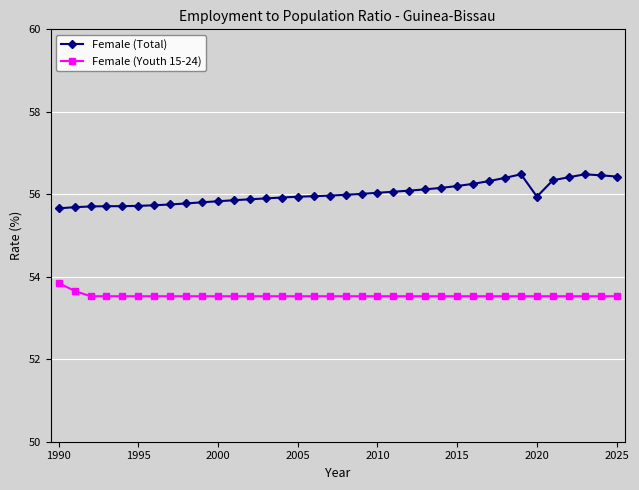

Is this an area chart (filled region under the line)?

No